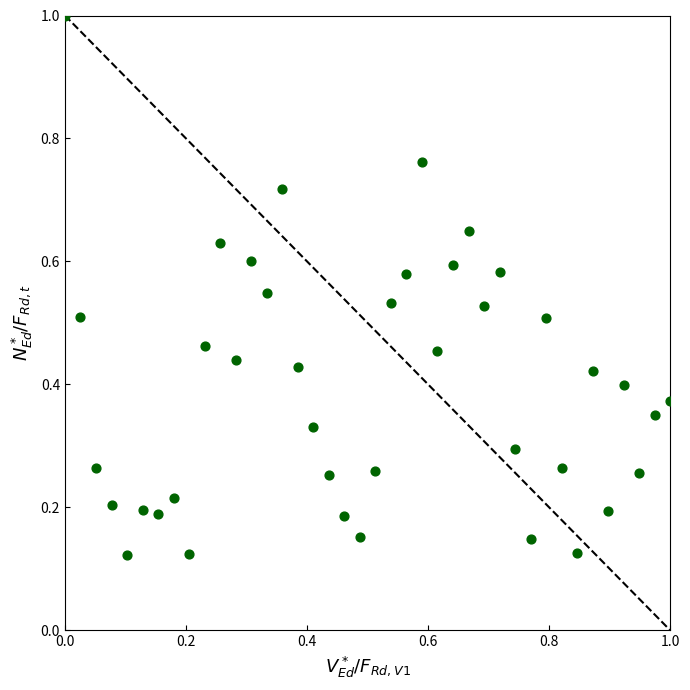

What is the range of Y values (max minus min)?

0.9